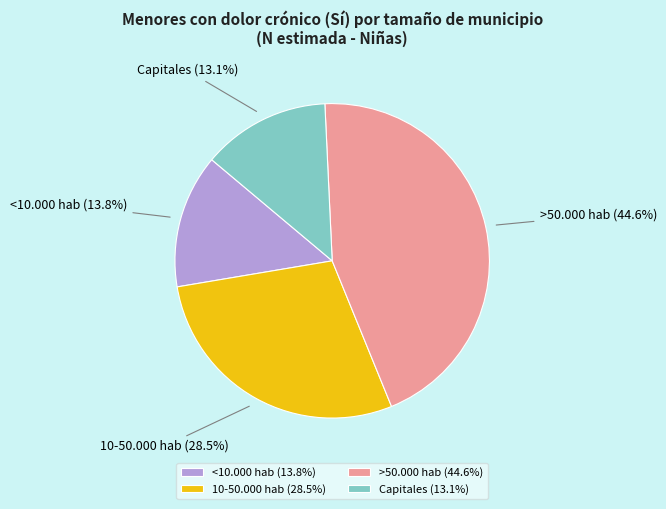

Does >50.000 hab (44.6%) account for over 50% of the chart?

No